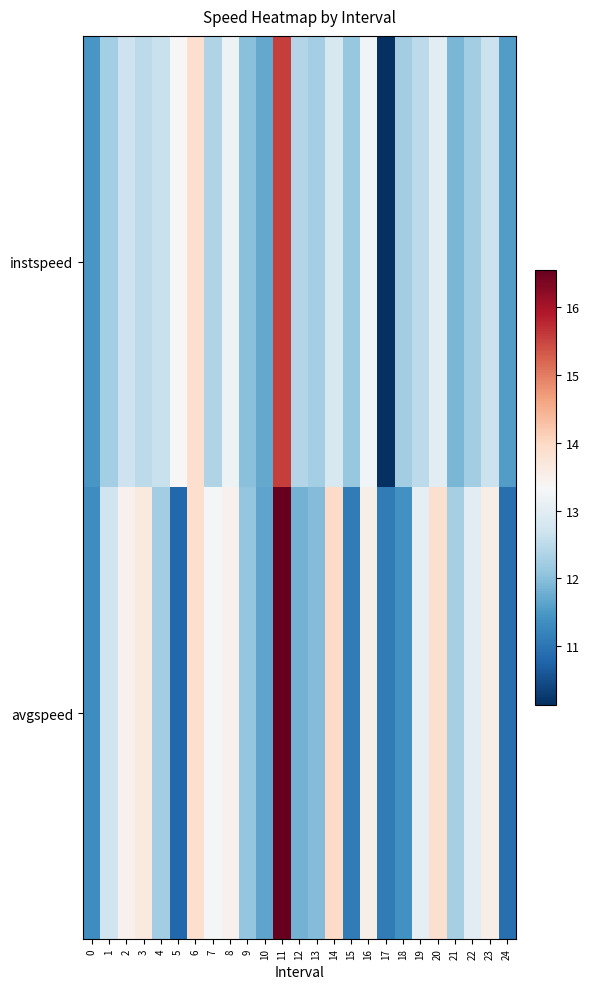

Reading left to right, list all the values displayed in this chart.

instspeed: 0=11.5	1=12.2	2=12.7	3=12.5	4=12.6	5=13.3	6=13.9	7=12.4	8=13.2	9=12.0	10=11.7	11=15.6	12=12.4	13=12.3	14=12.8	15=12.1	16=13.3	17=10.1	18=12.2	19=12.5	20=13.0	21=11.9	22=12.2	23=12.7	24=11.5
avgspeed: 0=11.4	1=12.7	2=13.5	3=13.7	4=12.2	5=10.8	6=13.9	7=13.3	8=13.5	9=12.1	10=11.7	11=16.6	12=11.8	13=11.9	14=14.0	15=11.1	16=13.5	17=11.1	18=11.4	19=13.1	20=13.9	21=12.3	22=13.0	23=13.5	24=10.9